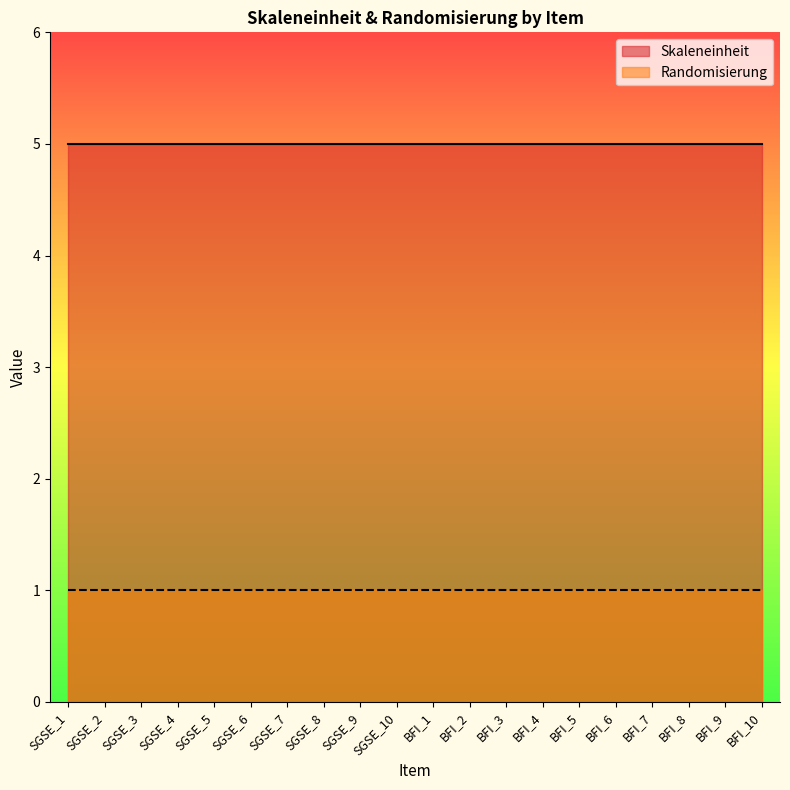

What position from the left is BFI_1?

11